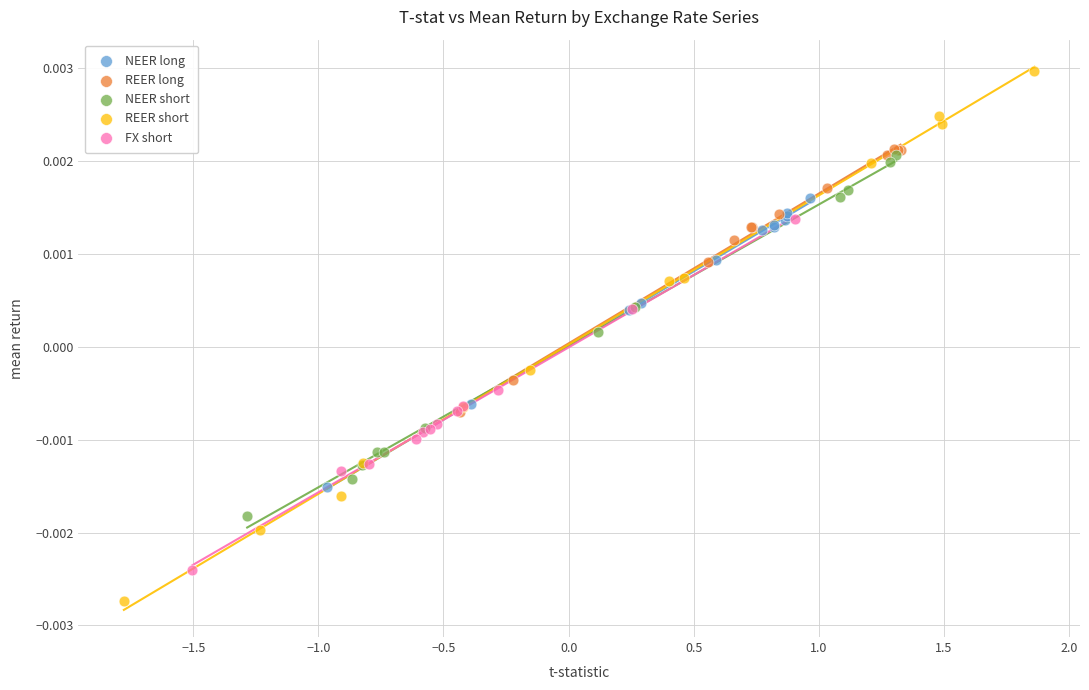

Which series has the widest spread of Y values?

REER short